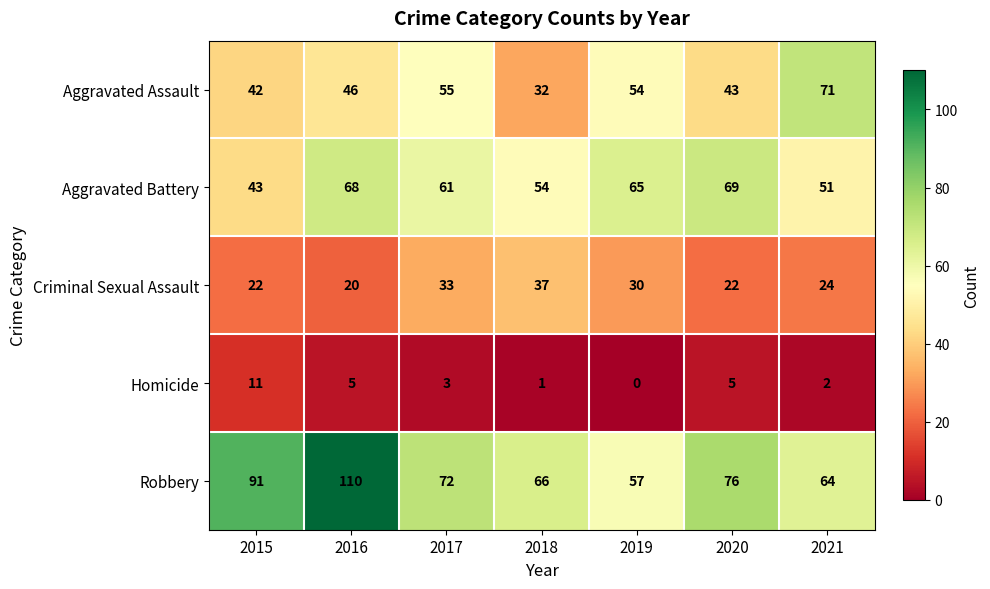

Which series changed the most between 2020 and 2021?

Aggravated Assault